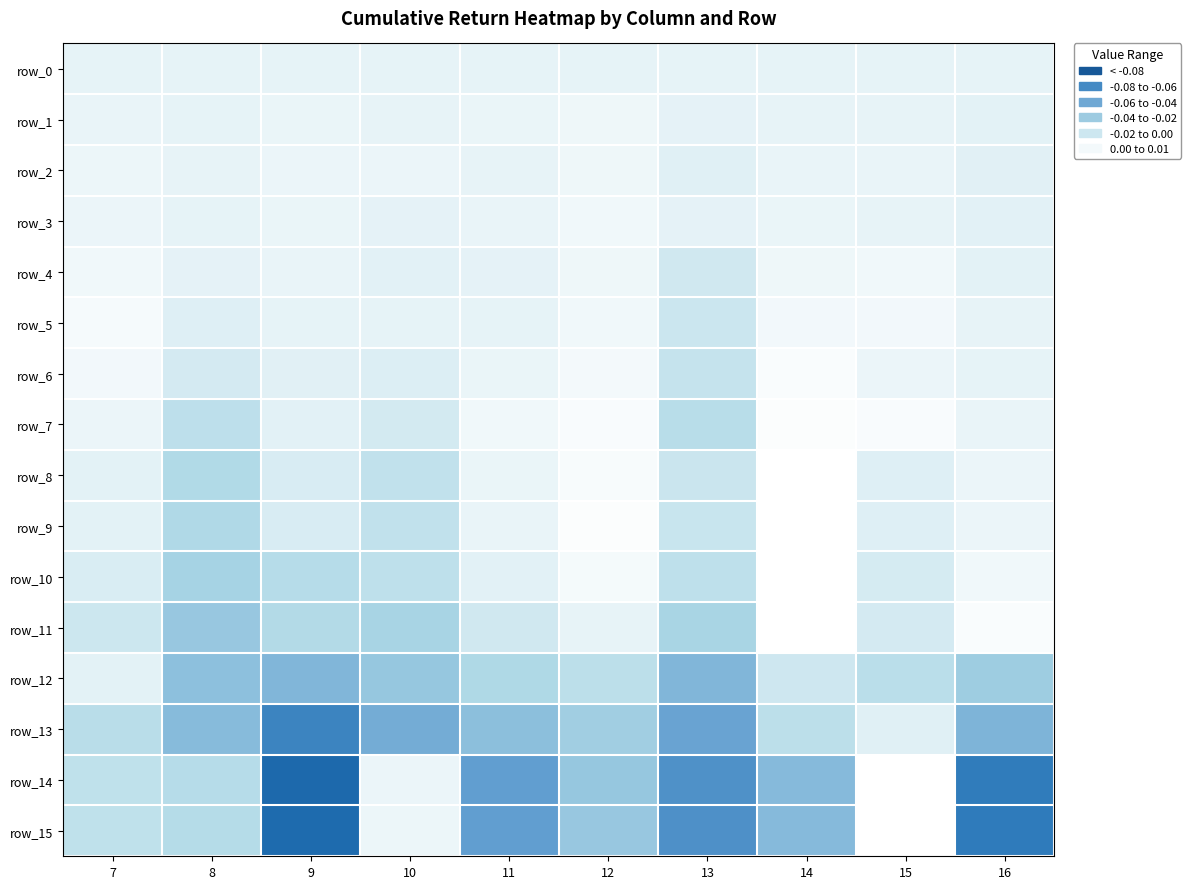

Where does the row_7 series first go above 0?

7